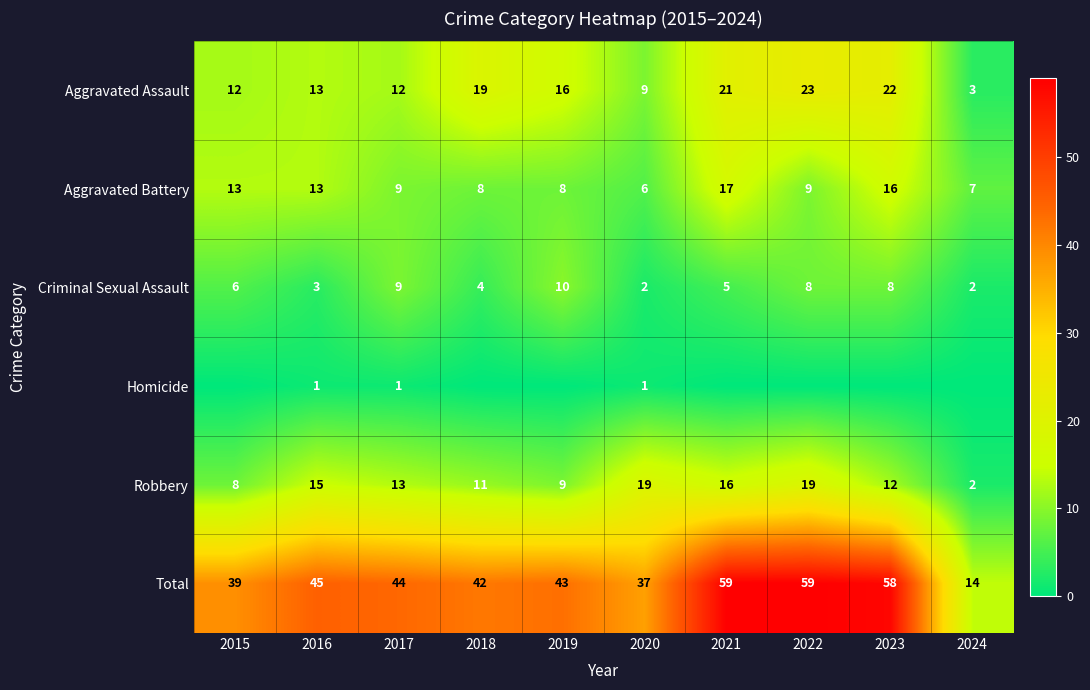

The value of Aggravated Assault at 2015 is 4. True or false?

False